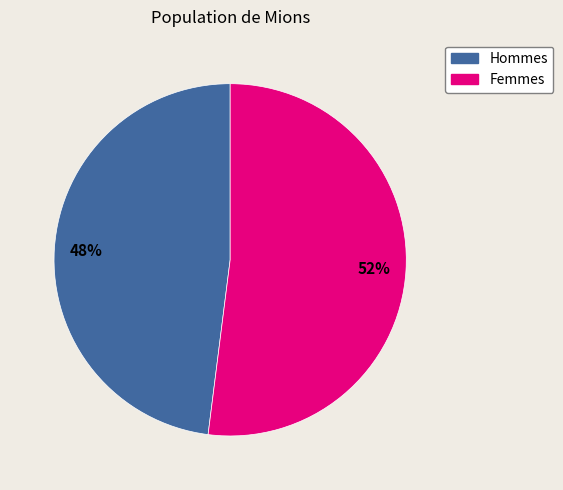

Does any single category account for the majority?

Yes